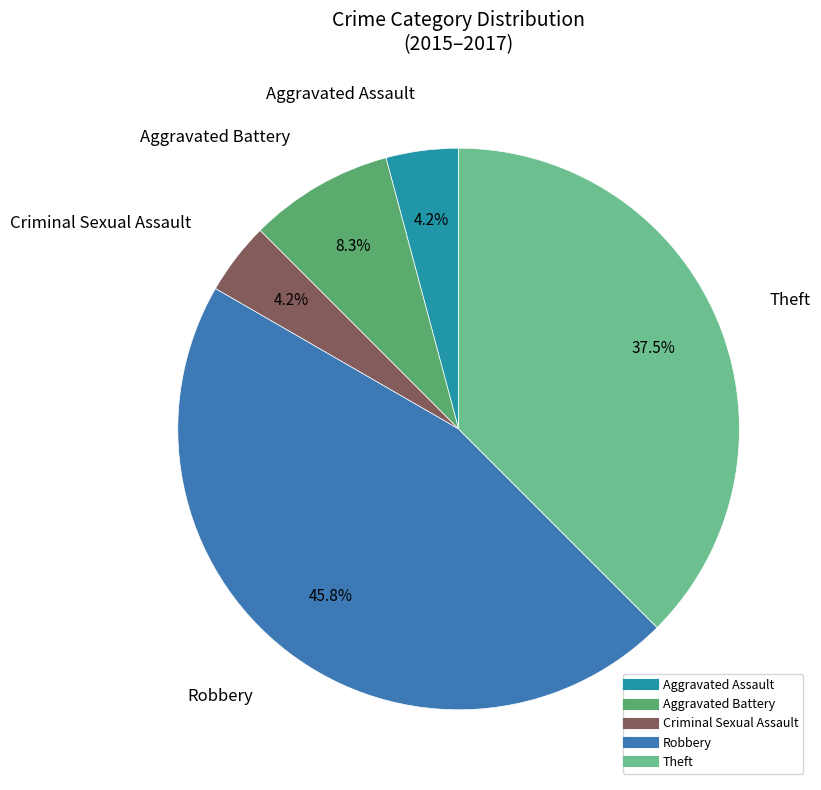

Count the number of slices in the pie.

5